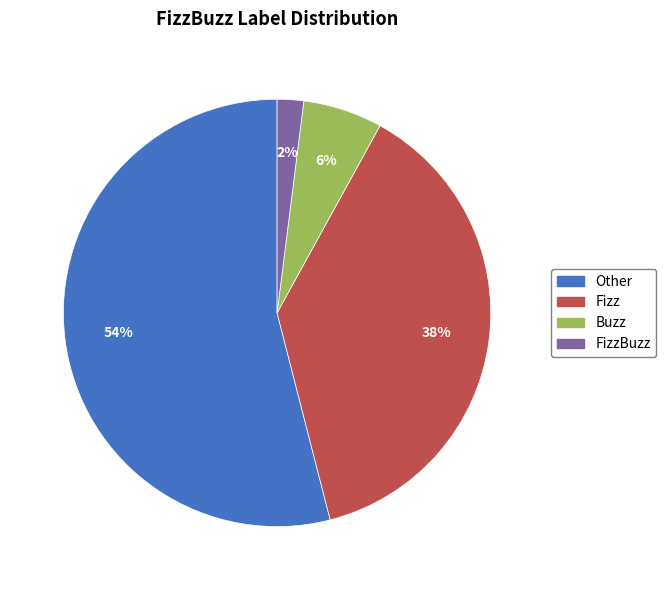

Count the number of slices in the pie.

4